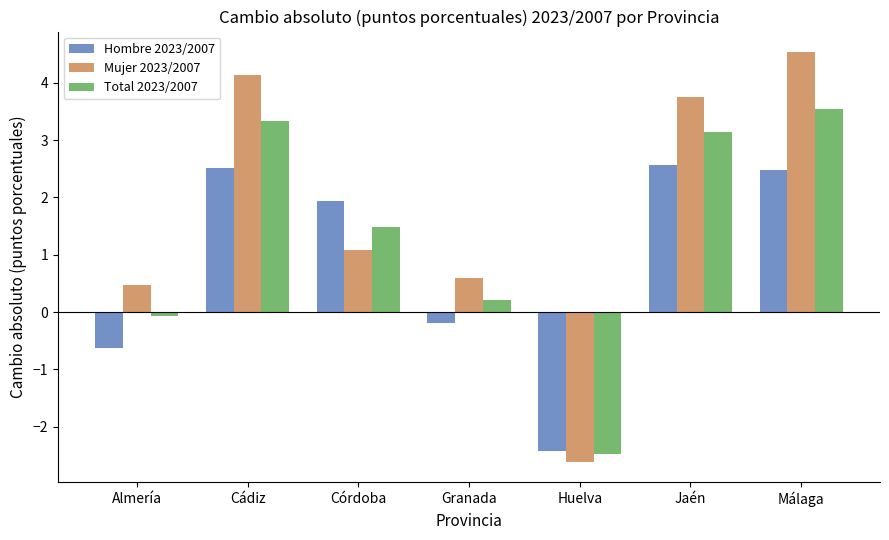

What is the label of the 6th bar from the right?

Cádiz